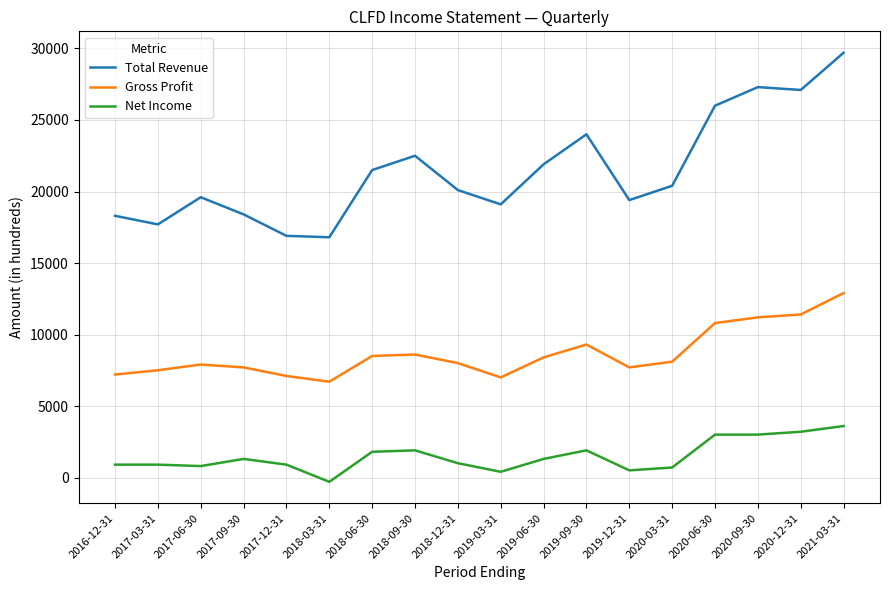

True or false: Net Income and Gross Profit cross at least once.

False